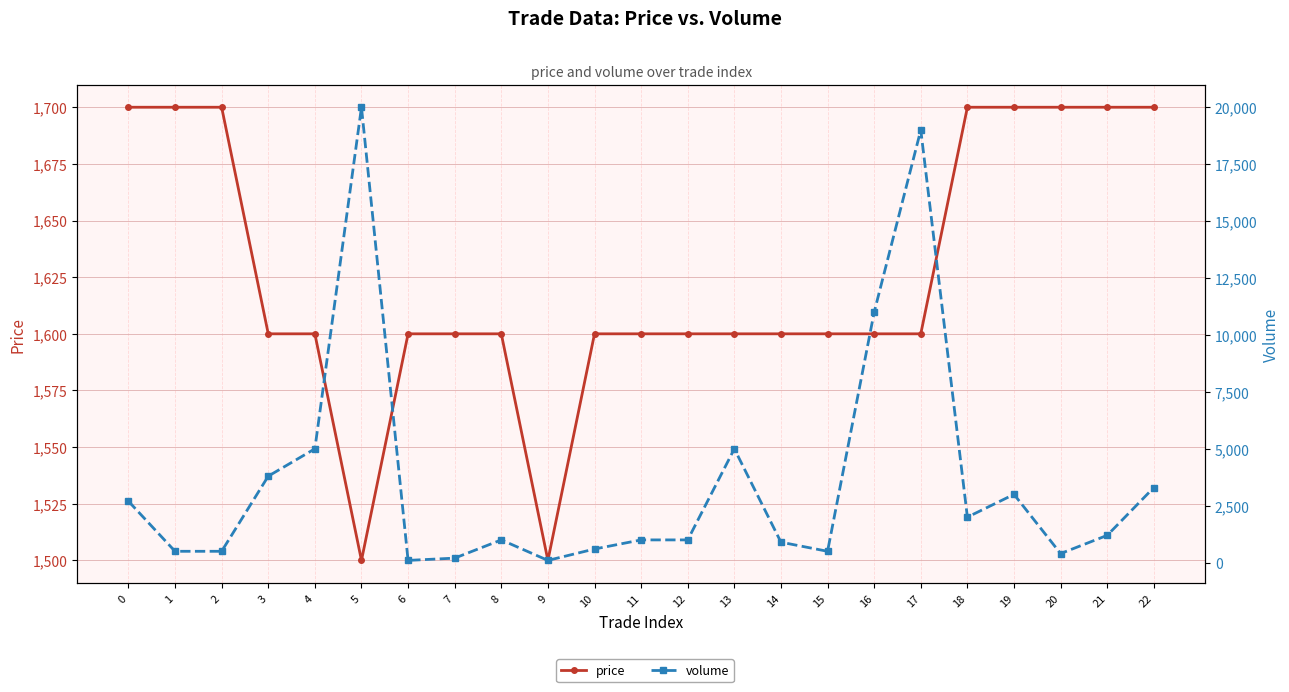

In volume, how many points are lower than both neighbors (excluding endpoints)?

5